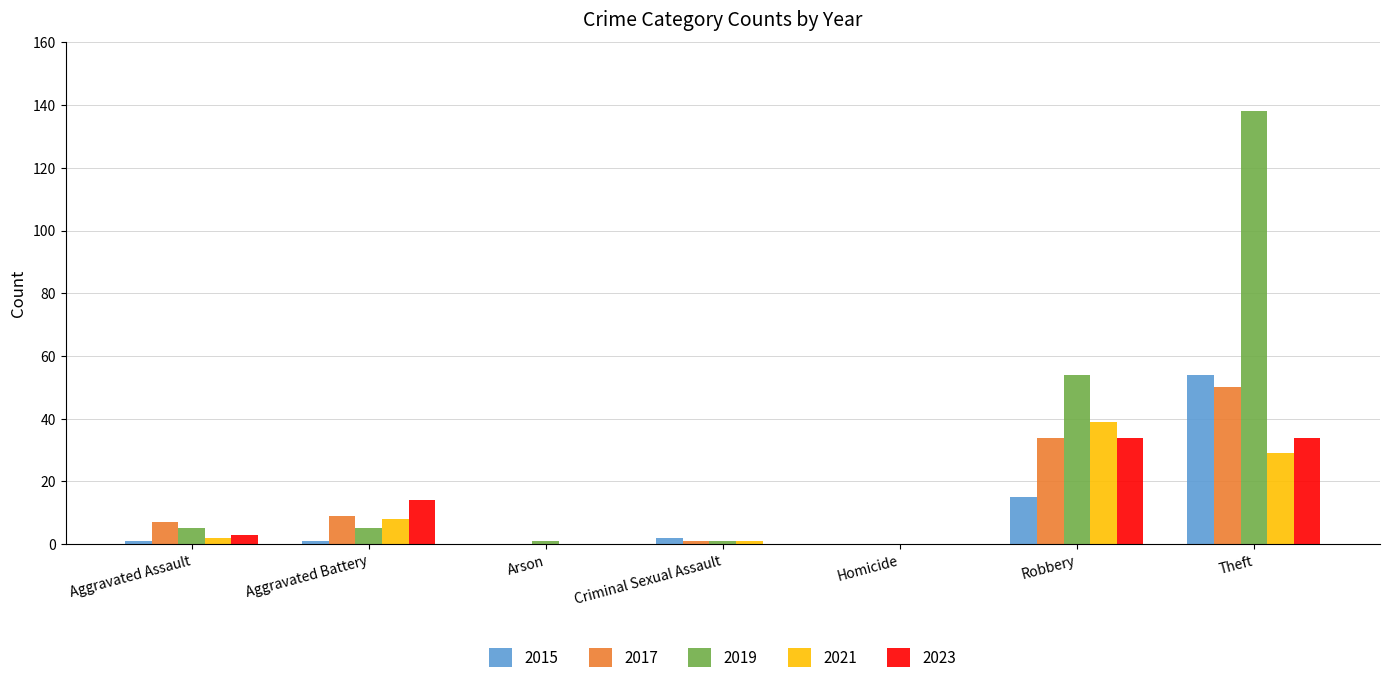

What is the total value across all series at Theft?

305